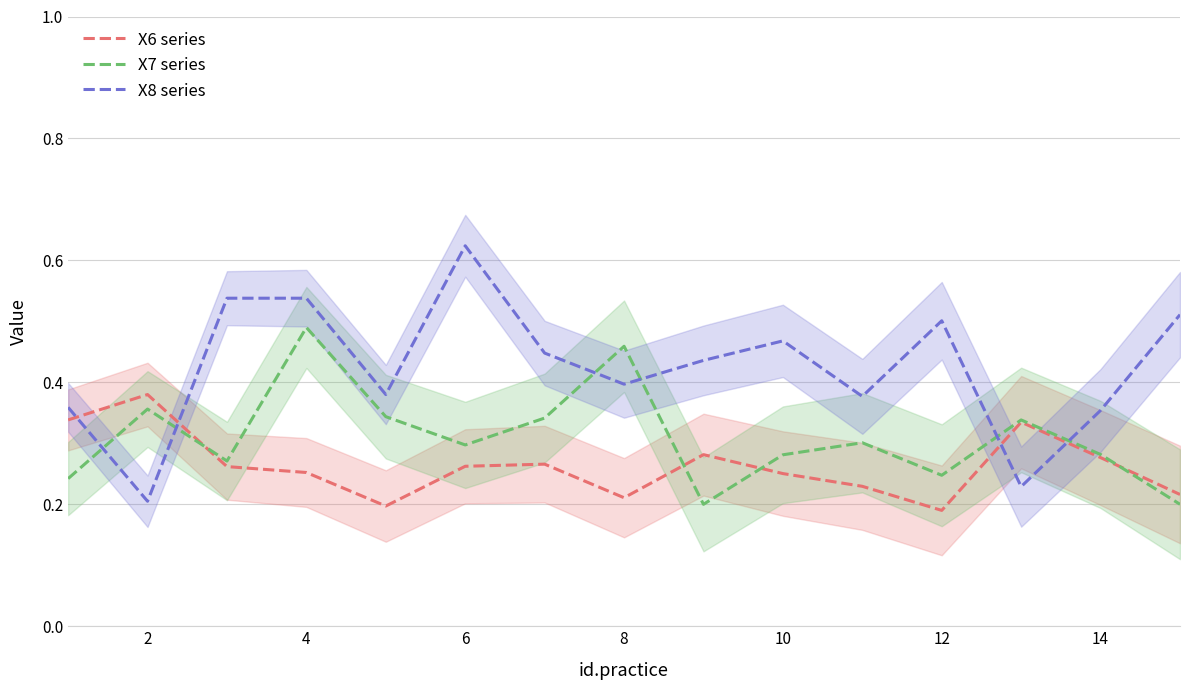

True or false: X7 series and X8 series cross at least once.

True